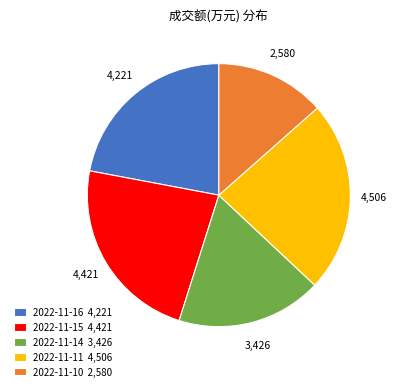

What is the ratio of the value at 2022-11-14 3,426 to the value at 2022-11-15 4,421?

0.8